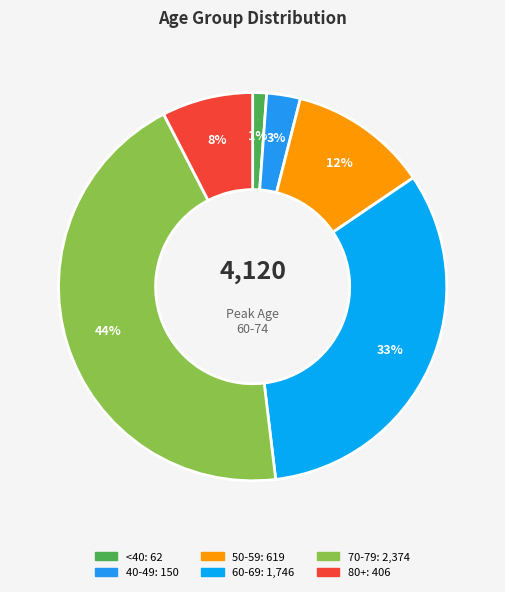

Count the number of slices in the pie.

6